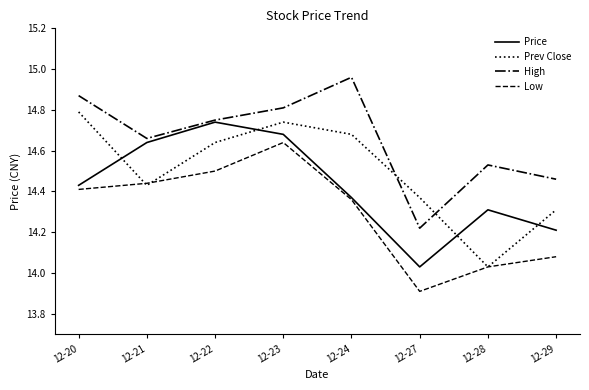

What is the minimum value shown in the chart?

13.9